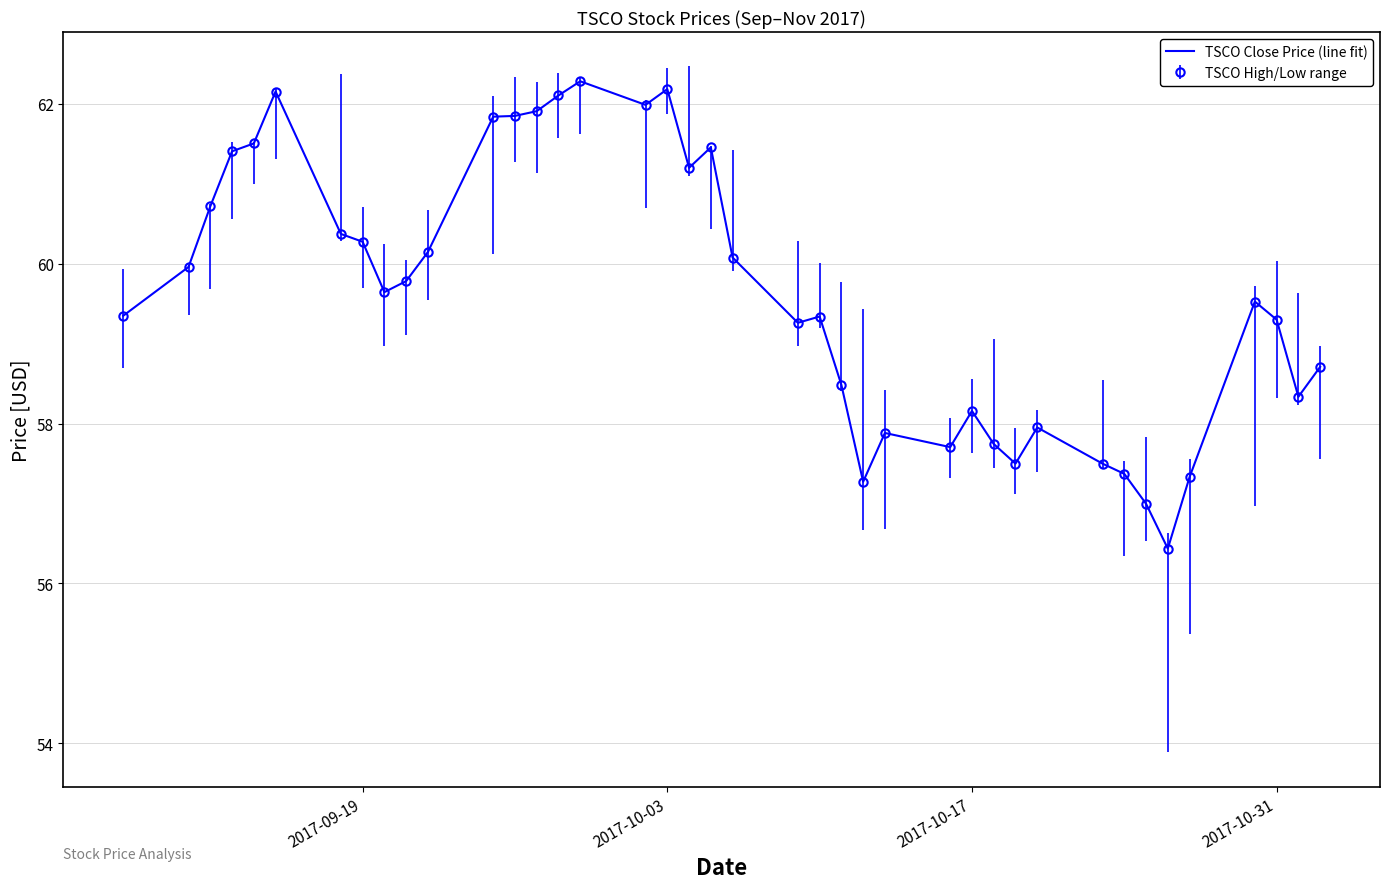

Reading left to right, extract all data points from this chart.

59.3	60.0	60.7	61.4	61.5	62.2	60.4	60.3	59.6	59.8	60.1	61.8	61.8	61.9	62.1	62.3	62.0	62.2	61.2	61.5	60.1	59.3	59.3	58.5	57.3	57.9	57.7	58.2	57.7	57.5	58.0	57.5	57.4	57.0	56.4	57.3	59.5	59.3	58.3	58.7